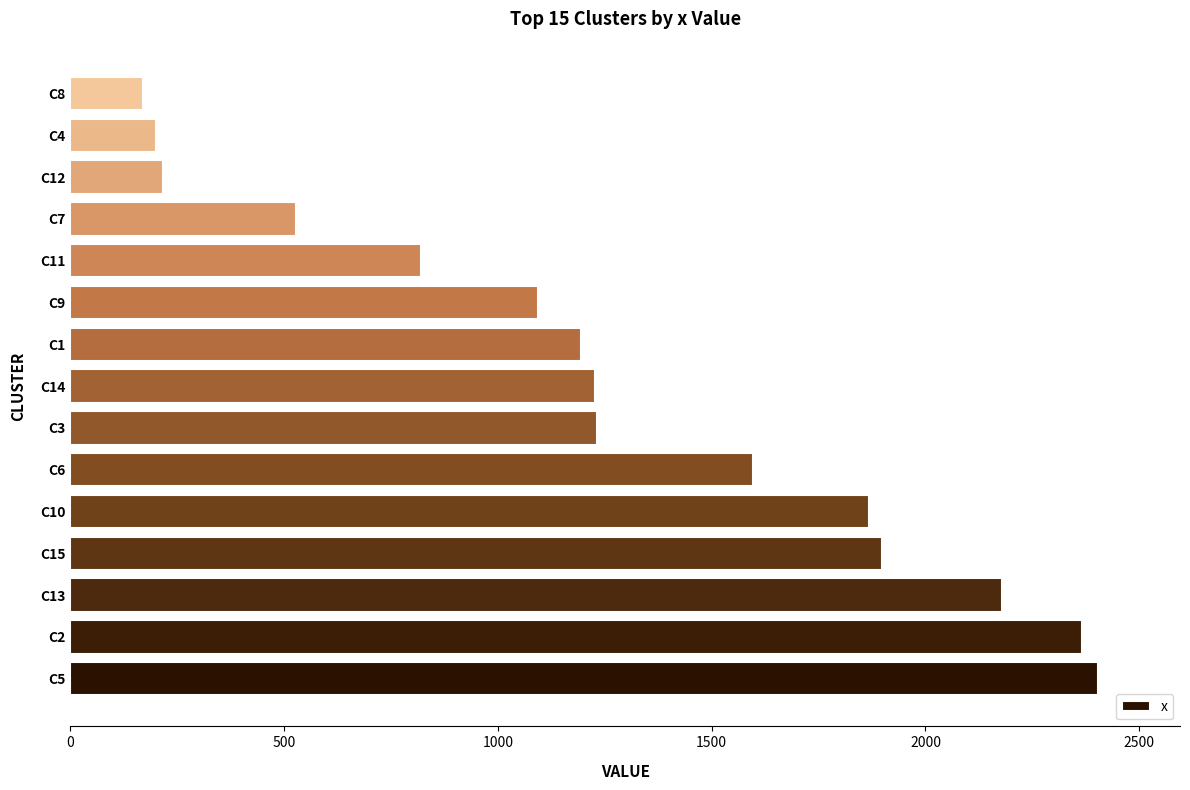

Where is the data nearest to the value 1286?

C3